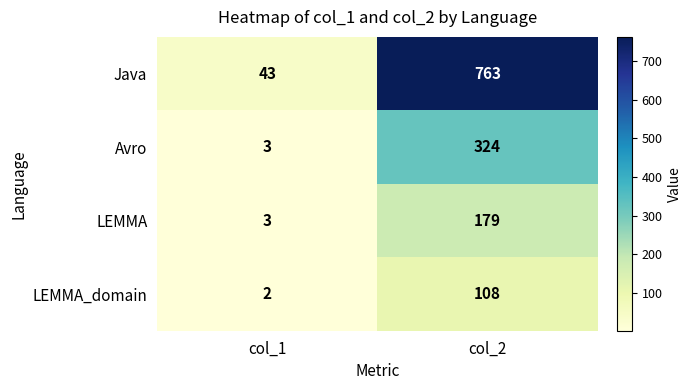

The LEMMA_domain series shows 1 at col_1. True or false?

False